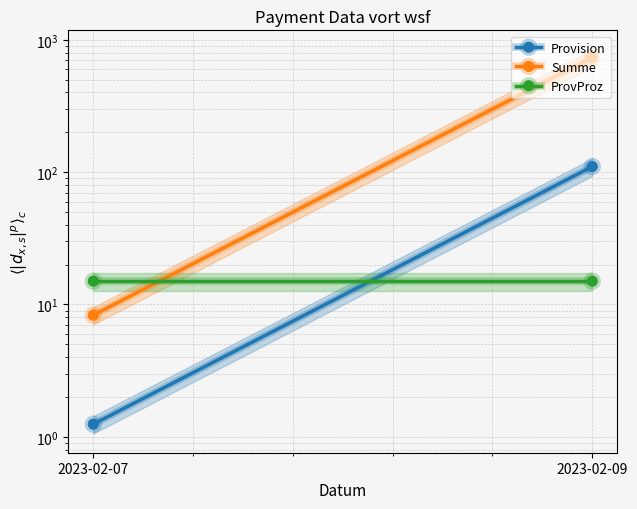

Reading left to right, what are all the values shown in this chart?

Provision: 1.2	110.2
Summe: 8.3	734.5
ProvProz: 15.0	15.0